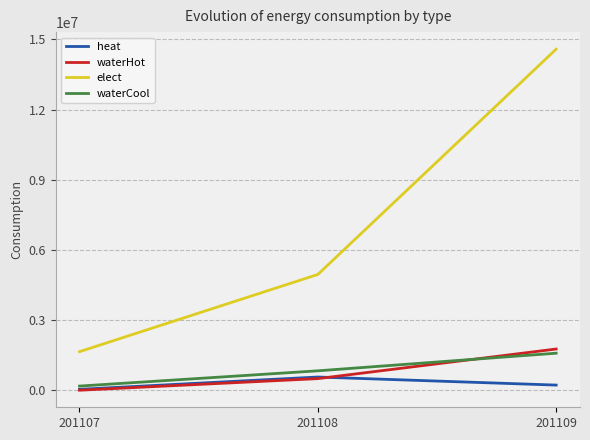

True or false: waterHot has a value of 0 at 201107.

True